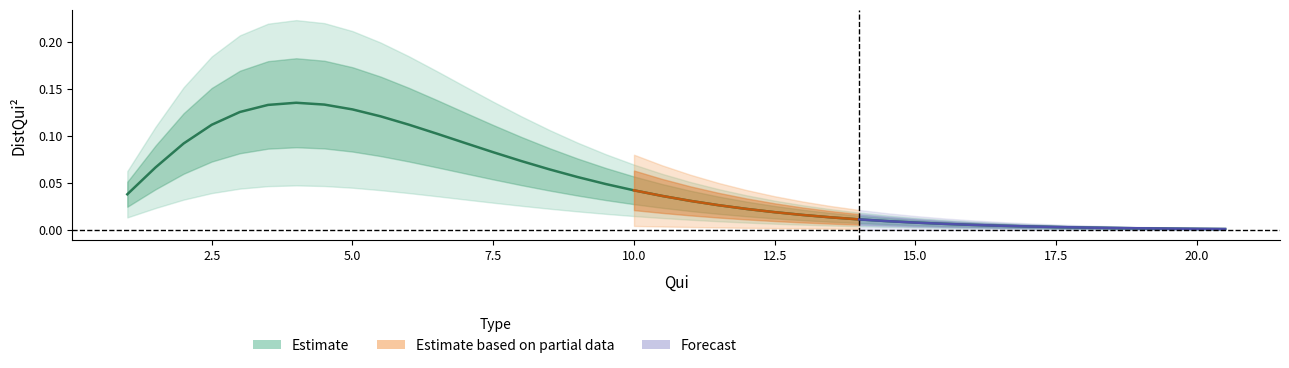

How many lines are shown in the chart?

1